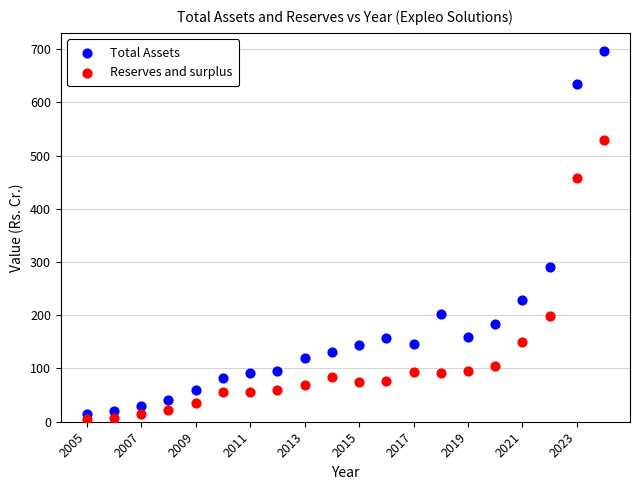

What are all the series names shown in the legend?

Total Assets, Reserves and surplus